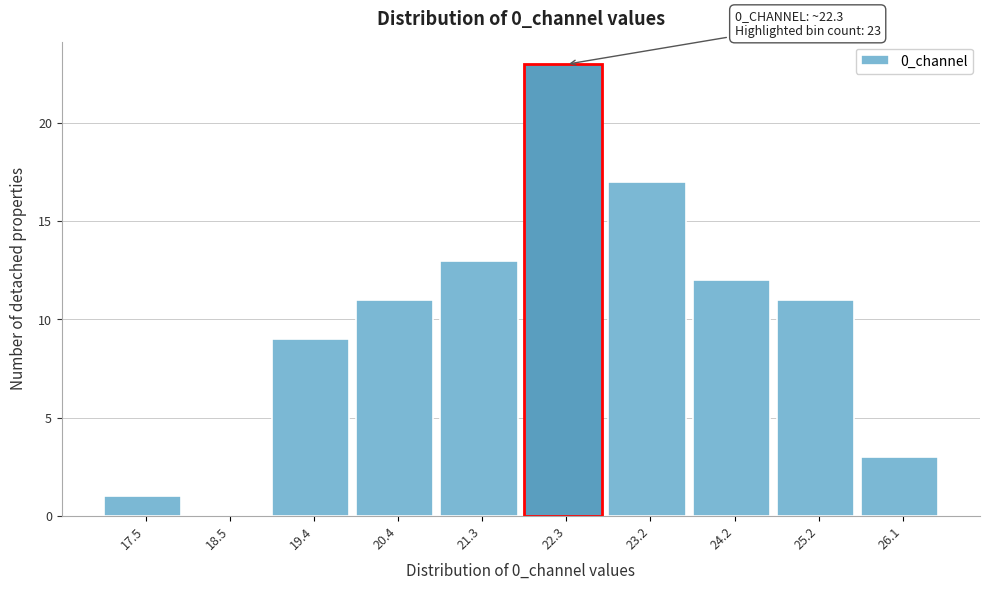

Reading left to right, what are all the values shown in this chart?

17.5=1	18.5=0	19.4=9	20.4=11	21.3=13	22.3=23	23.2=17	24.2=12	25.2=11	26.1=3